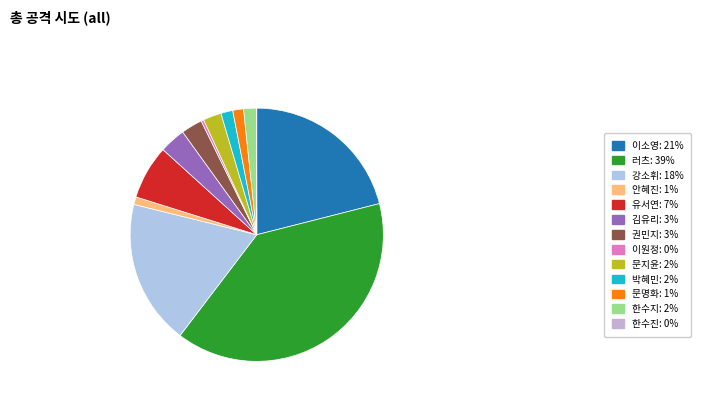

Does 한수지 represent more than half of the total?

No